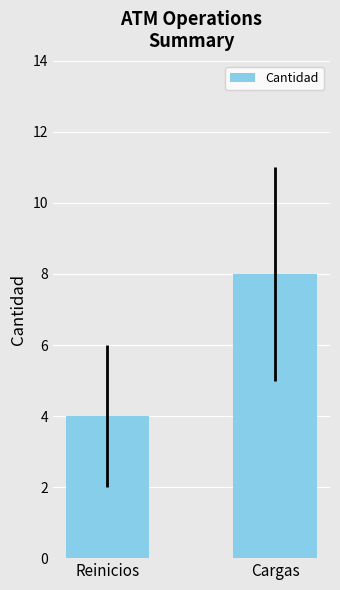

What is the smallest value displayed?

4